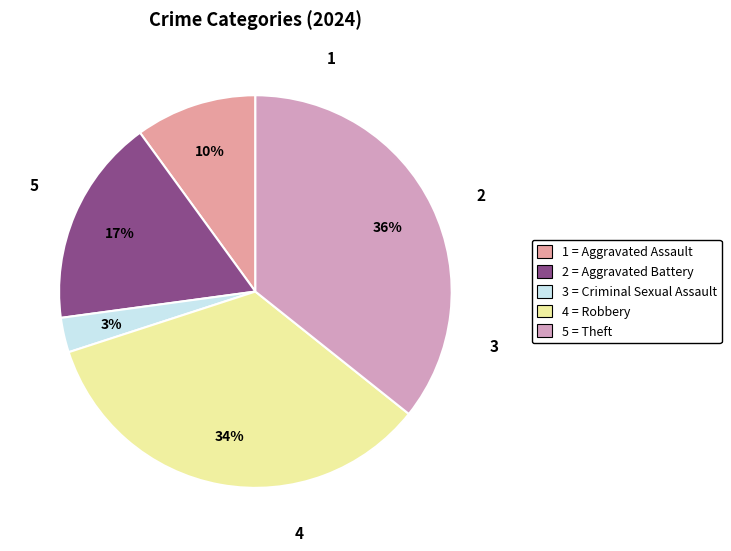

Count the number of slices in the pie.

5